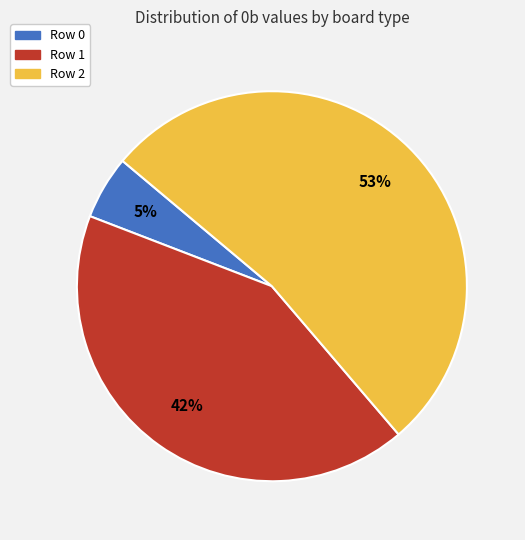

Rank the categories by value from lowest to highest.

Row 0, Row 1, Row 2